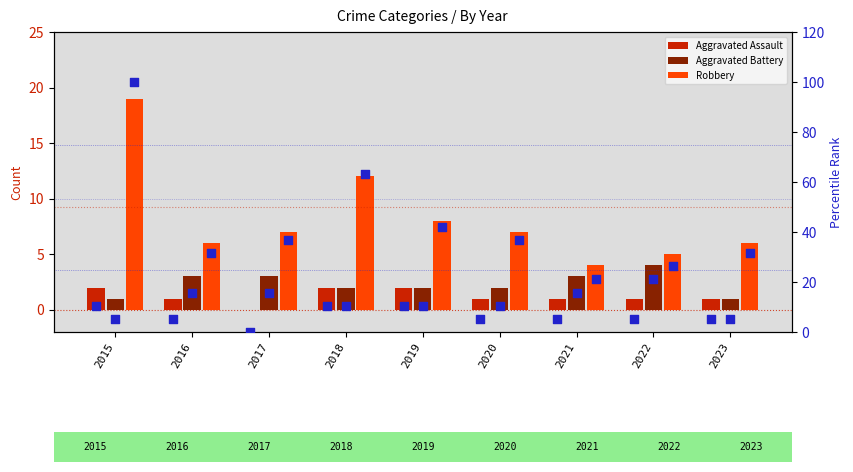

Which series contains the highest Y value?

Robbery %rank